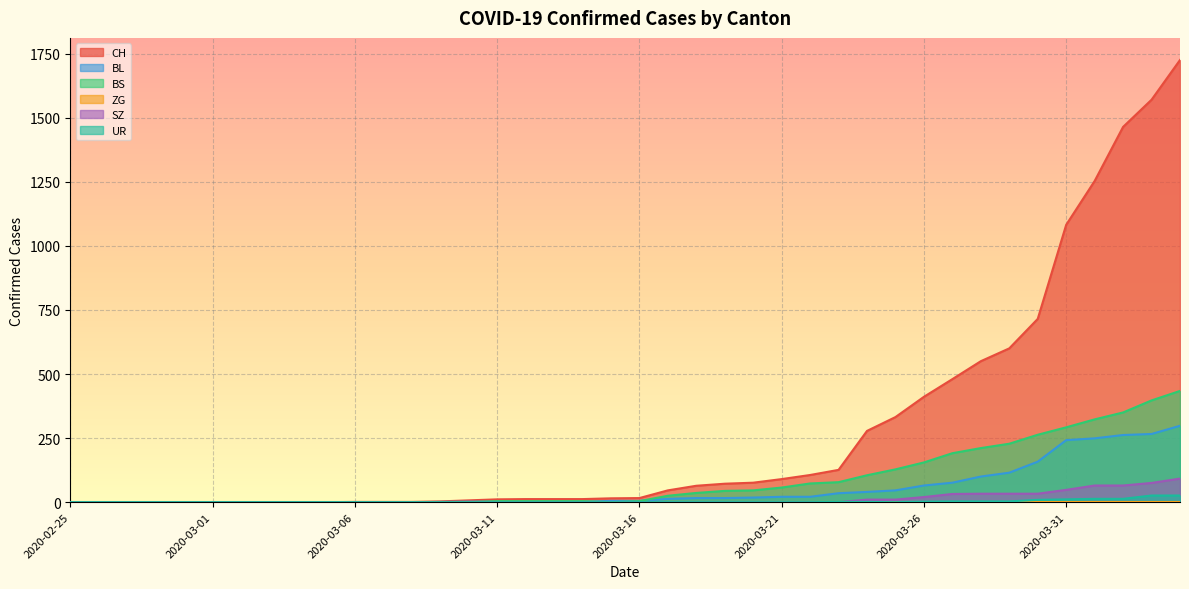

Which category has the highest value across all series?

2020-04-04